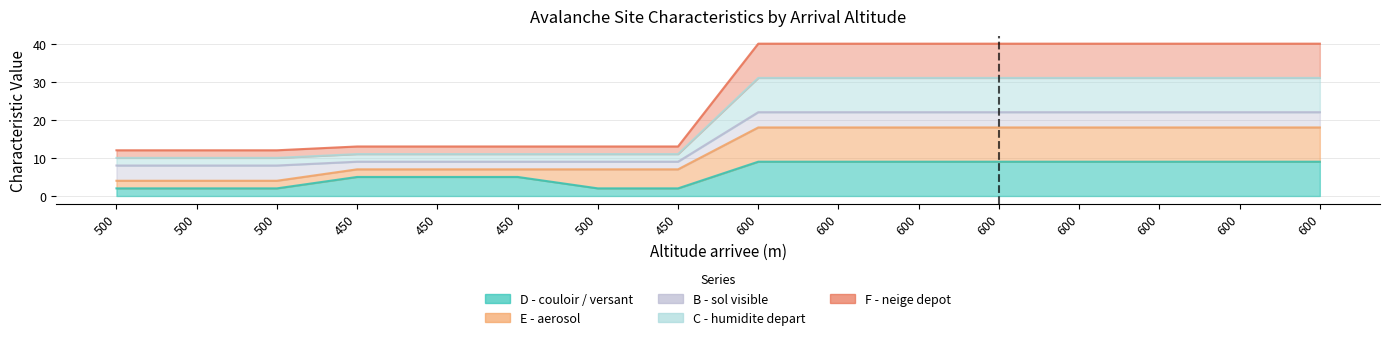

What is the spread (max minus min) of values at 600?

31